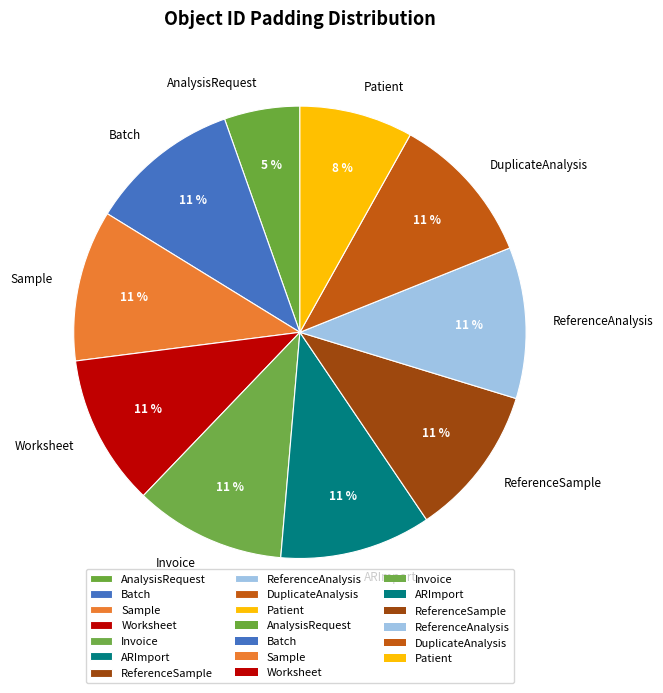

Which has a higher value, AnalysisRequest or Worksheet?

Worksheet